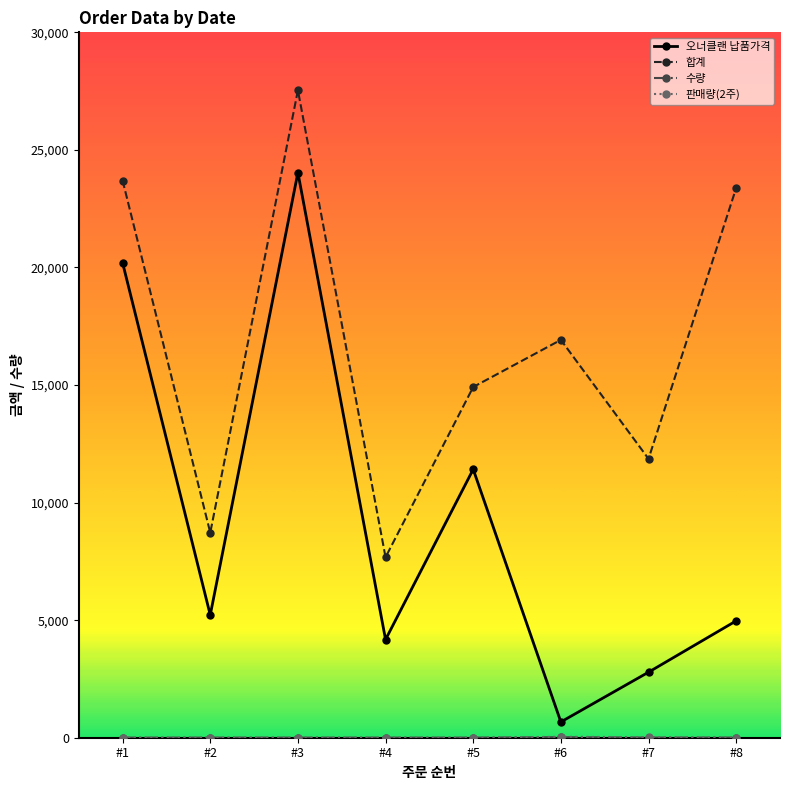

Does the chart have visible grid lines?

No